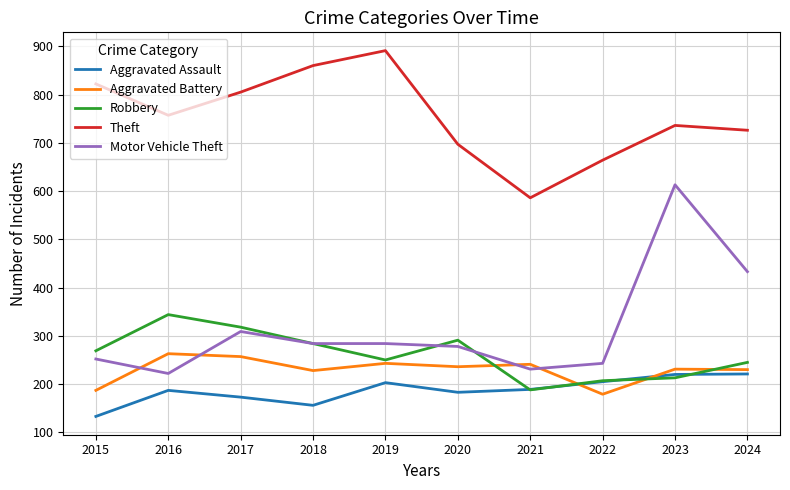

What is the difference between the Robbery values at 2019 and 2017?

68